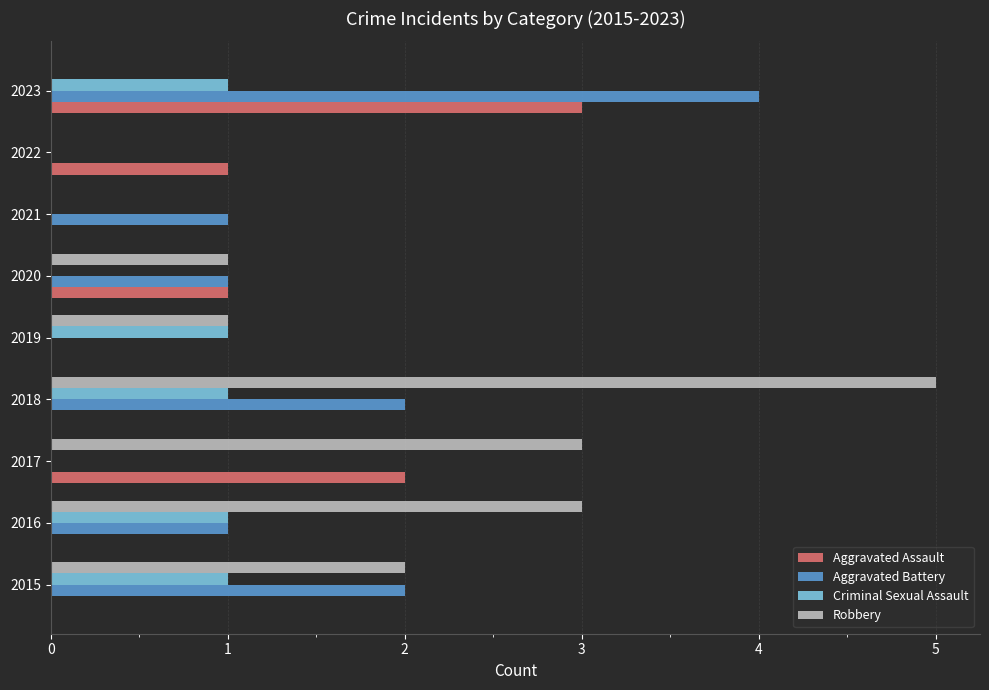

Is the value of Aggravated Assault at 2017 greater than the value of Robbery at 2018?

No